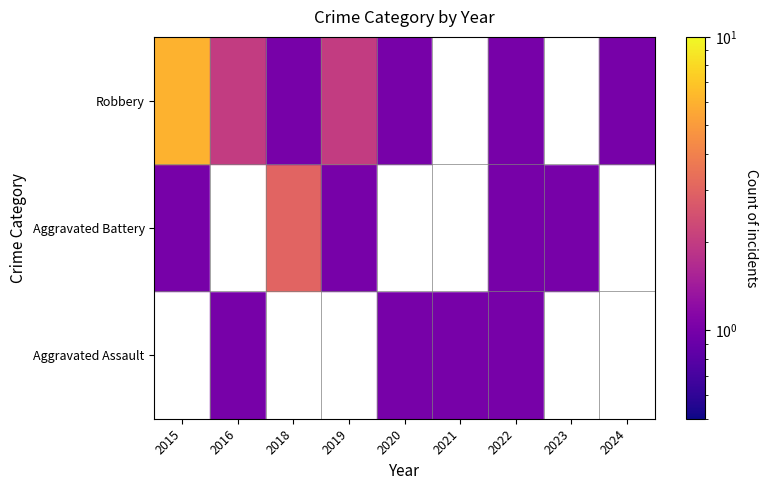

At which category is the sum across all series the highest?

2015